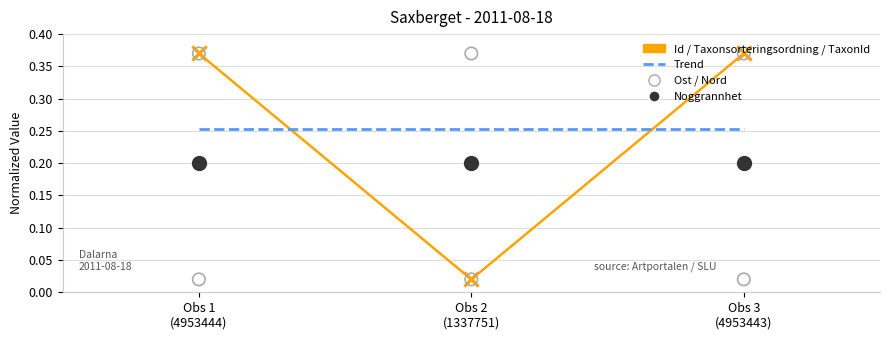

At which category is the sum across all series the highest?

Obs 1
(4953444)